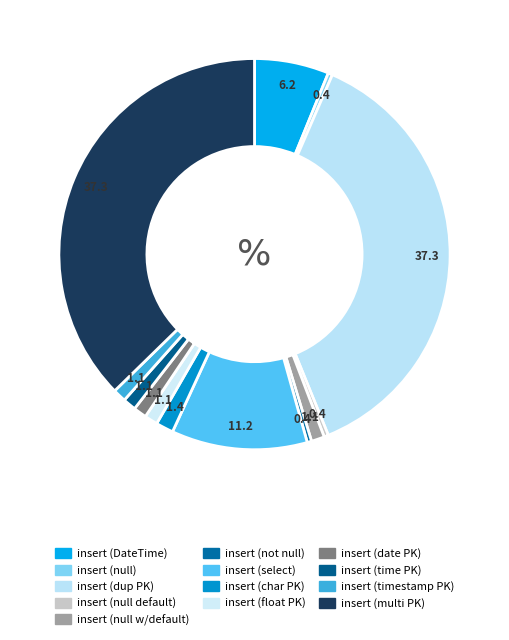

Count the number of slices in the pie.

13